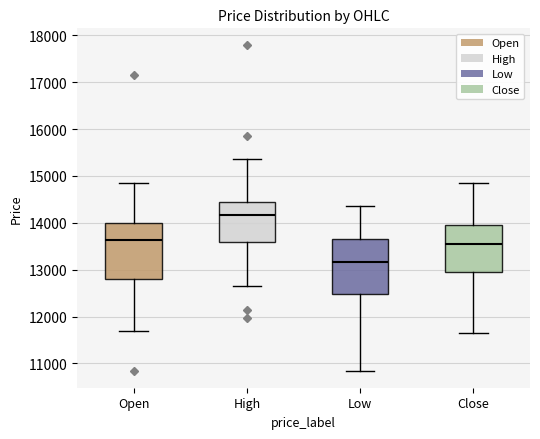

Which box has the lowest median line?

Low